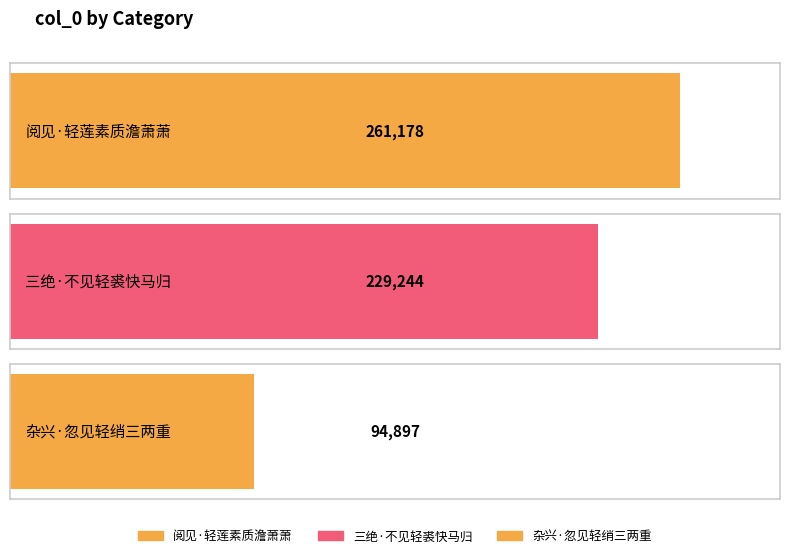

What position from the left is 阅见·轻莲素质澹萧萧?

1